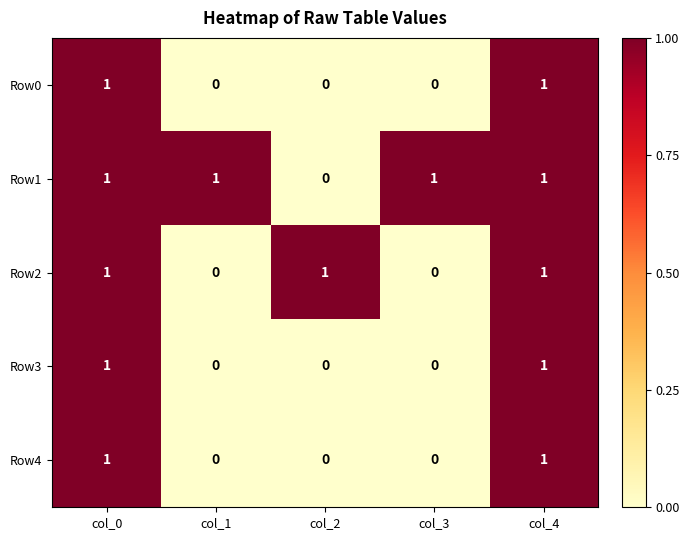

Reading right to left, extract all data points from this chart.

Row0: 1	0	0	0	1
Row1: 1	1	0	1	1
Row2: 1	0	1	0	1
Row3: 1	0	0	0	1
Row4: 1	0	0	0	1